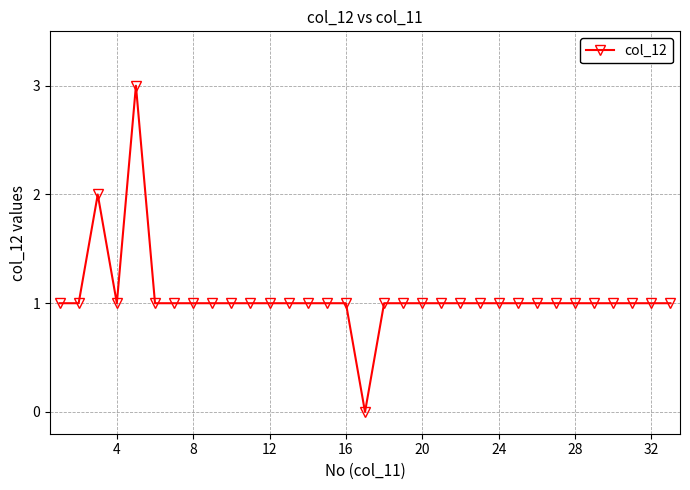

Reading left to right, list all the values displayed in this chart.

1	1	2	1	3	1	1	1	1	1	1	1	1	1	1	1	0	1	1	1	1	1	1	1	1	1	1	1	1	1	1	1	1